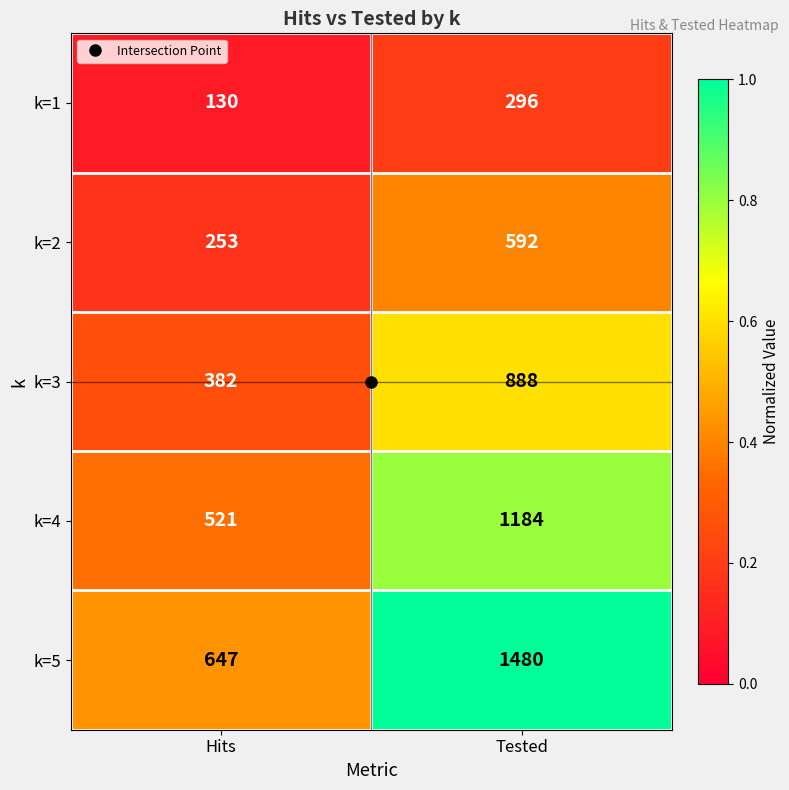

What value does the k=3 series have at Hits, to the nearest 100?

400